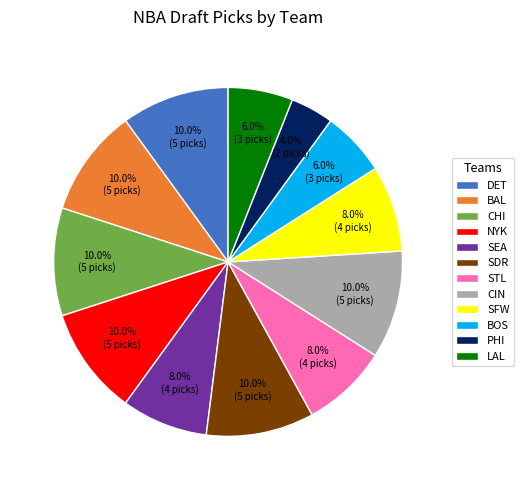

Which category has the smallest portion of the pie?

PHI